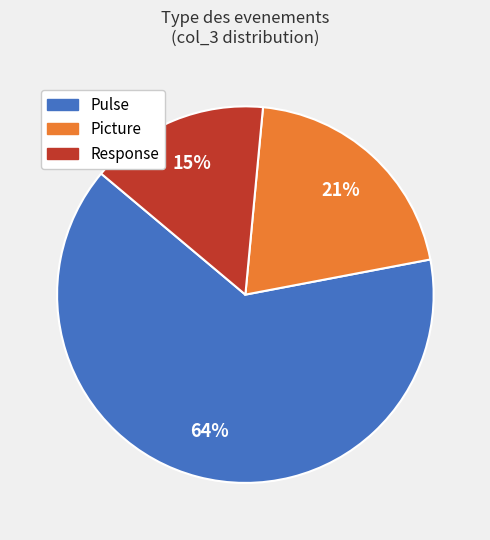

How many segments does this pie chart have?

3